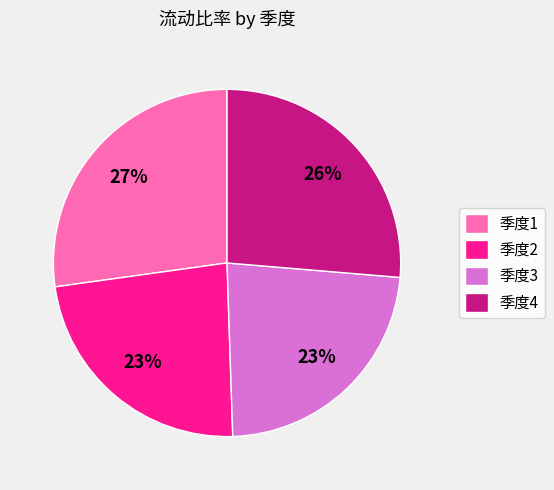

Which has a higher value, 季度3 or 季度4?

季度4